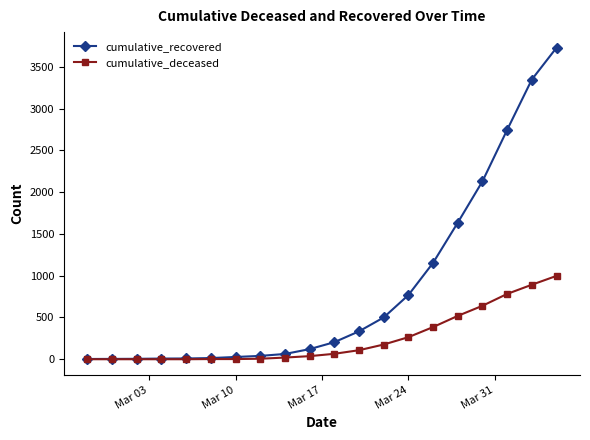

How many lines are shown in the chart?

2